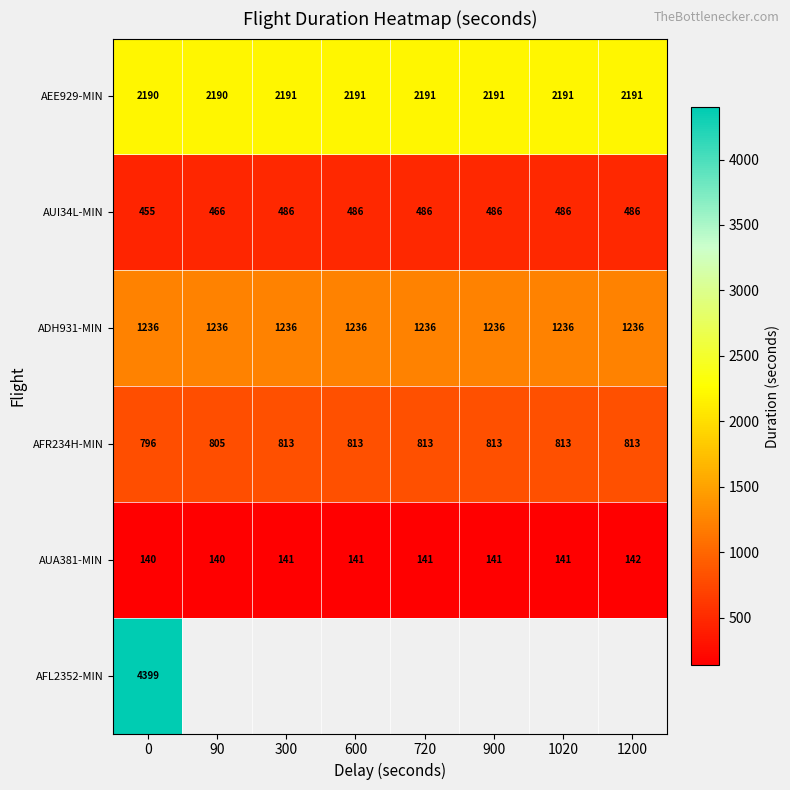

Is the value of AUA381-MIN at 1020 greater than the value of AEE929-MIN at 720?

No